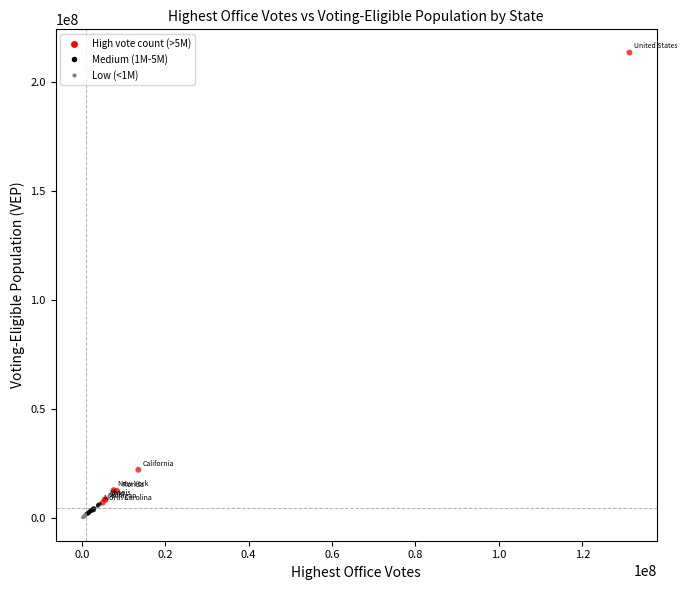

What Y value in the scatter plot is closest to 106873037?

22261504